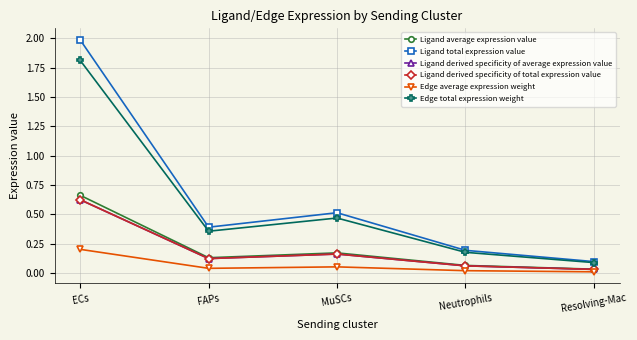

At which label is Edge total expression weight closest to 0?

Resolving-Mac